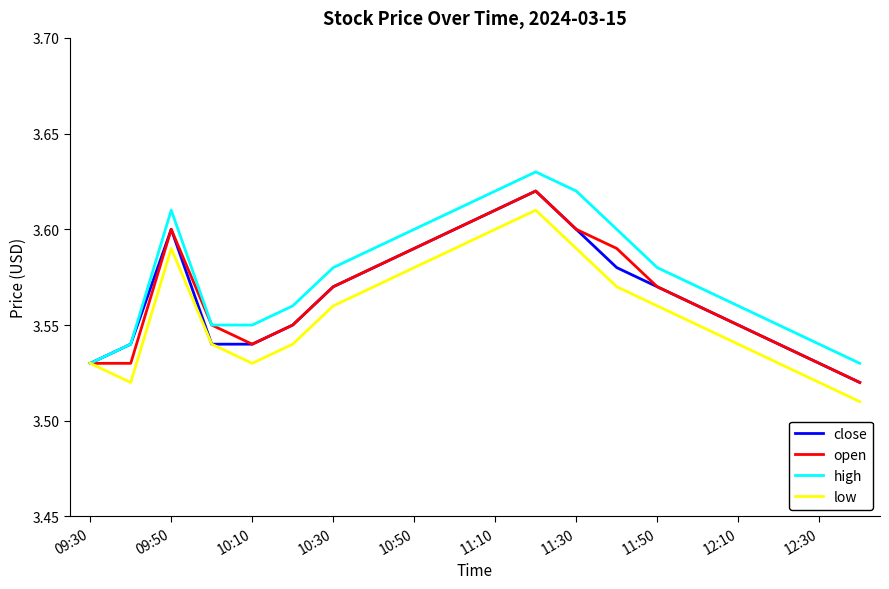

What are all the series names shown in the legend?

close, open, high, low